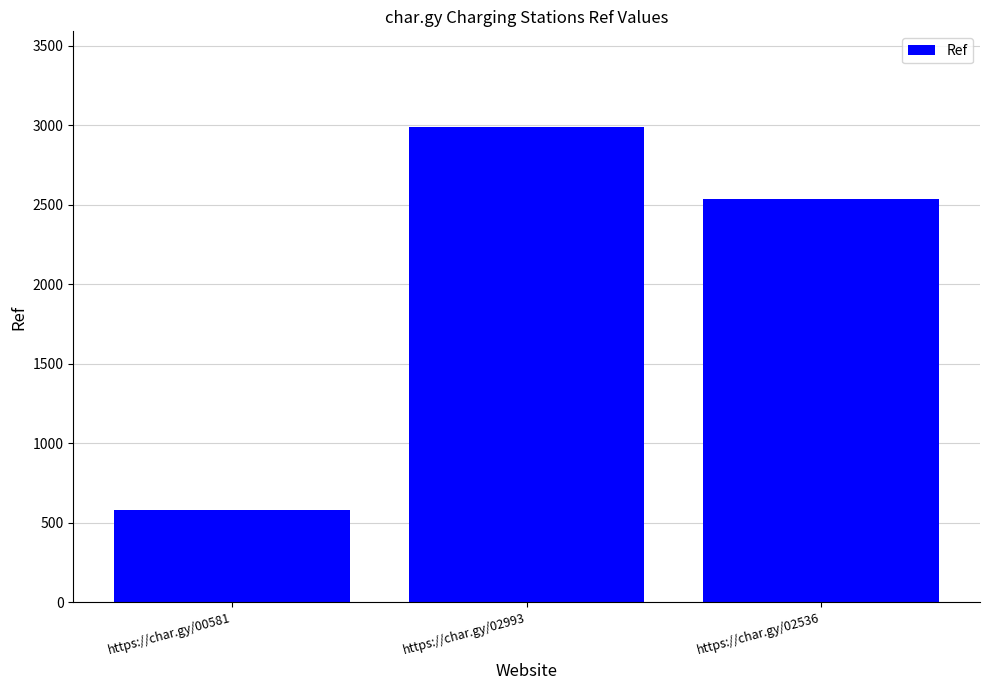

What is the sum of the values at https://char.gy/02536 and https://char.gy/00581?

3117